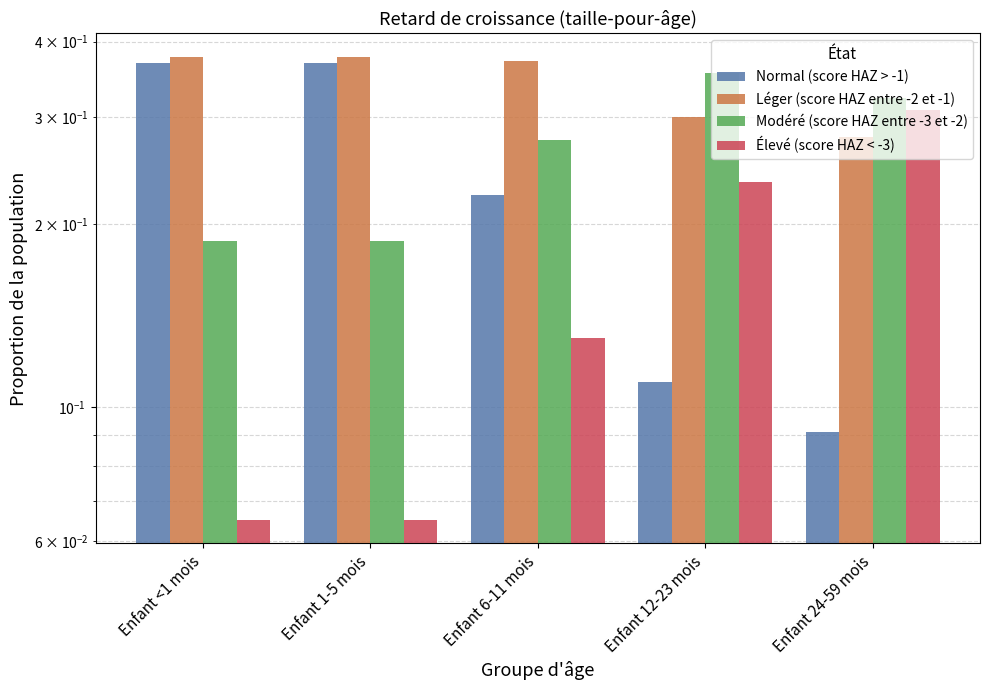

What is the value of the Normal (score HAZ > -1) bar at the 3rd from the left?

0.2